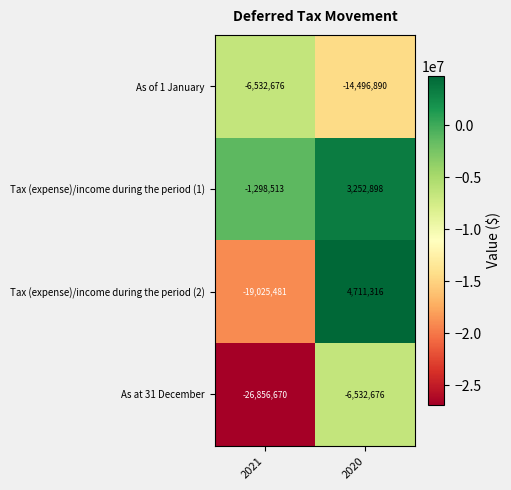

Between 2021 and 2020, which series saw the biggest shift?

Tax (expense)/income during the period (2)